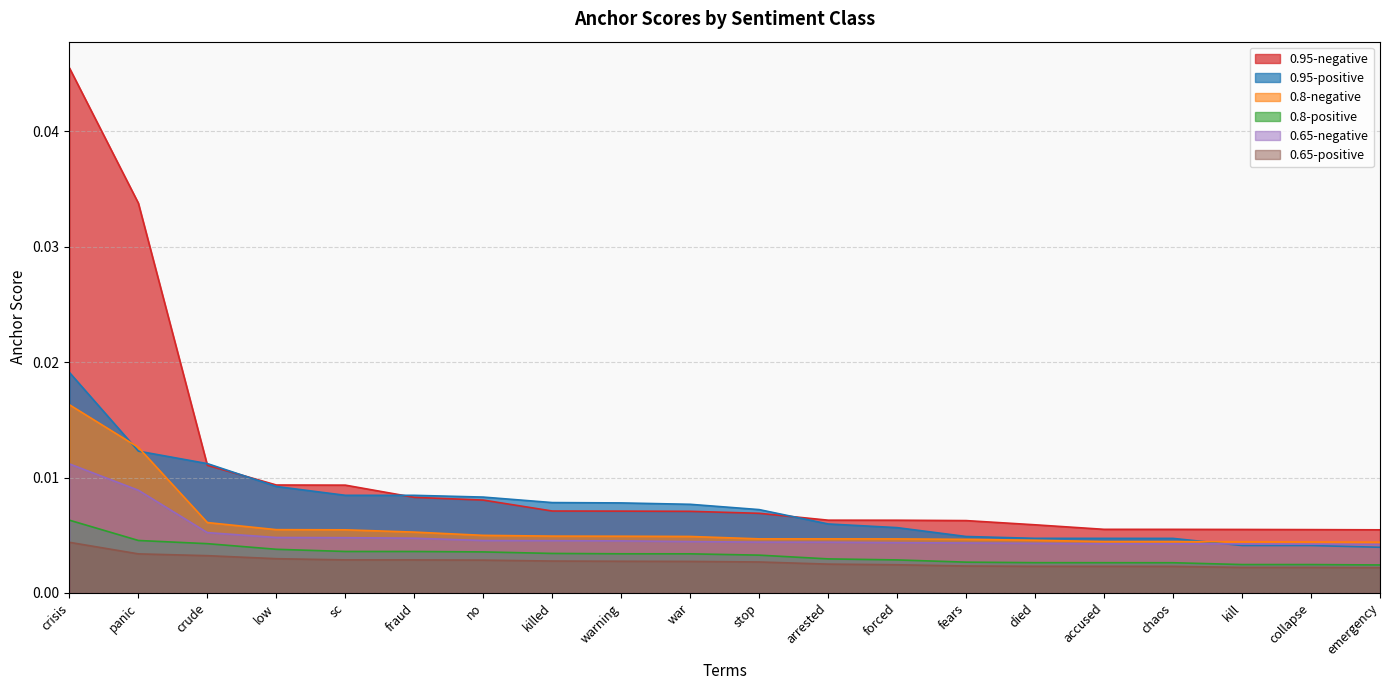

True or false: 0.95-positive and 0.8-positive cross at least once.

False